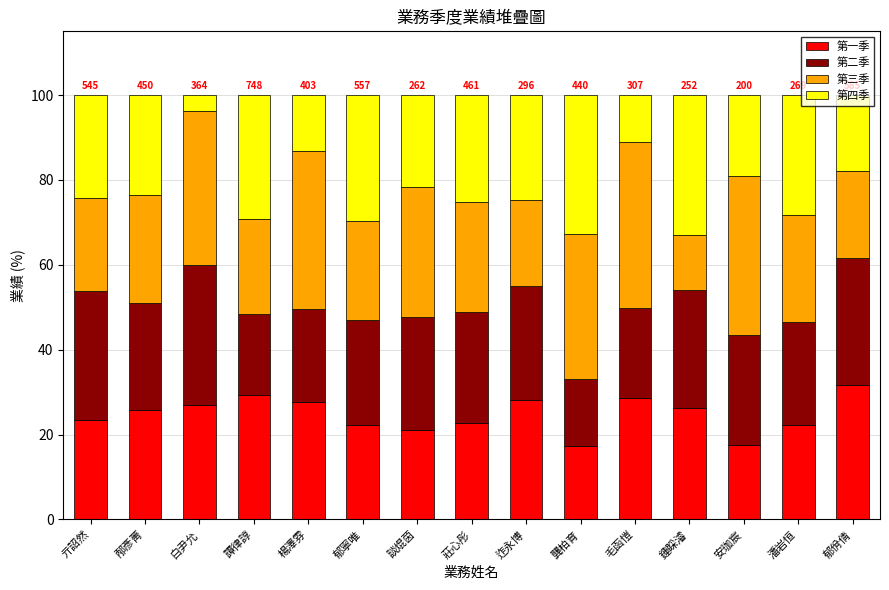

Are the bars horizontal?

No